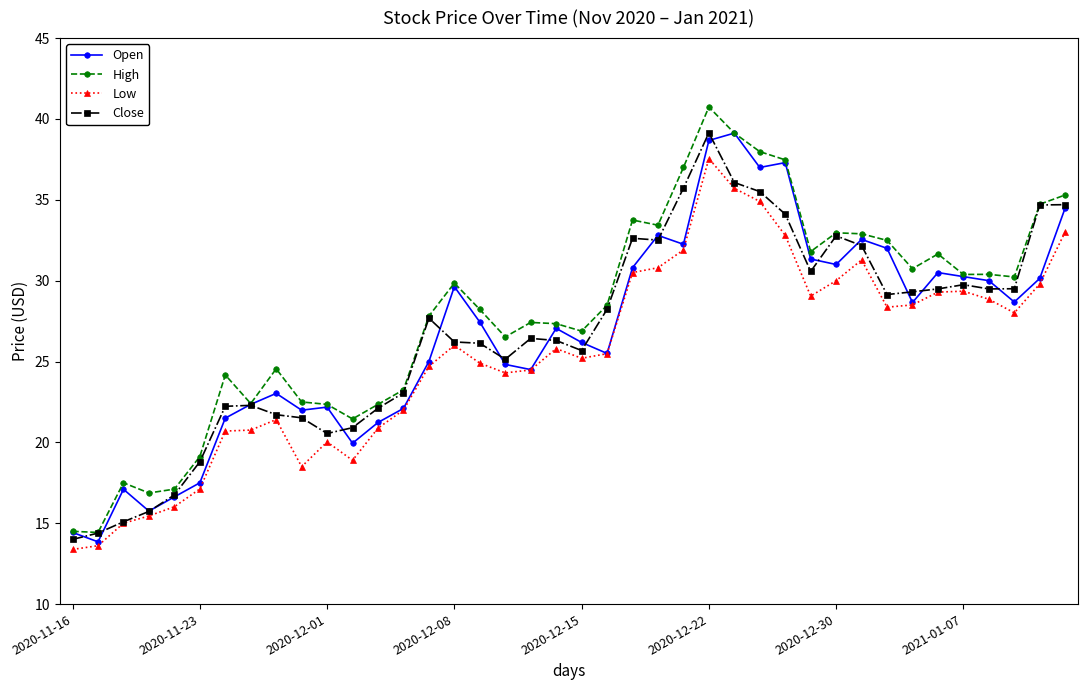

True or false: Close has more than 0 points higher than both neighbors.

True